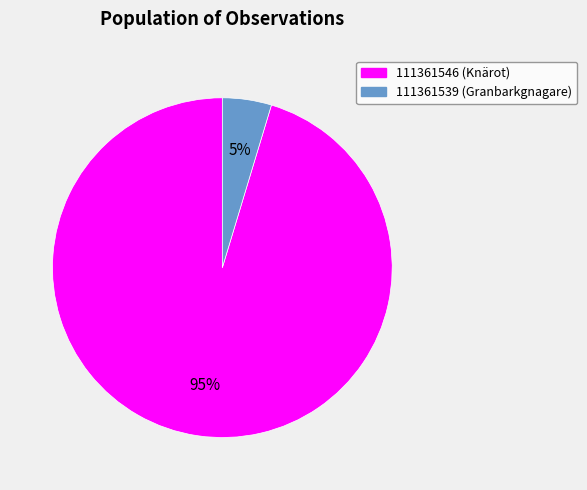

To the nearest percent, what percentage of the pie is 111361546?

95%